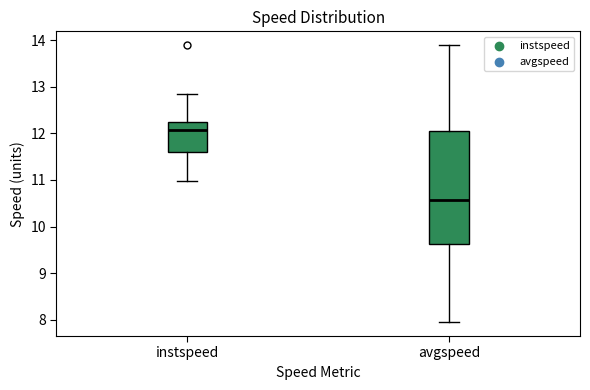

Which box has the lowest median line?

avgspeed